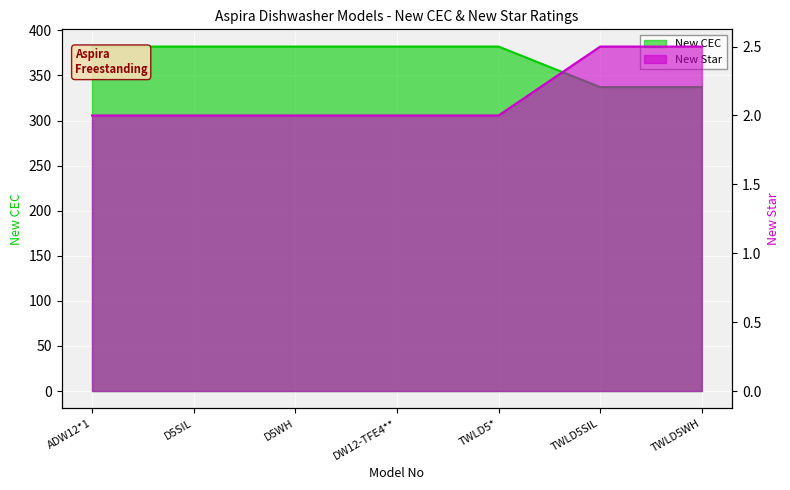

The value of New CEC at ADW12*1 is 184.7. True or false?

False